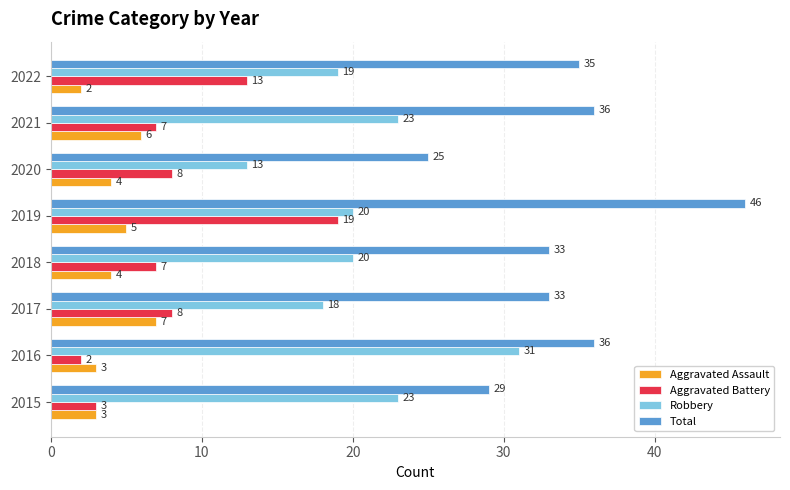

At 2022, list the series in order from largest to smallest.

Total, Robbery, Aggravated Battery, Aggravated Assault